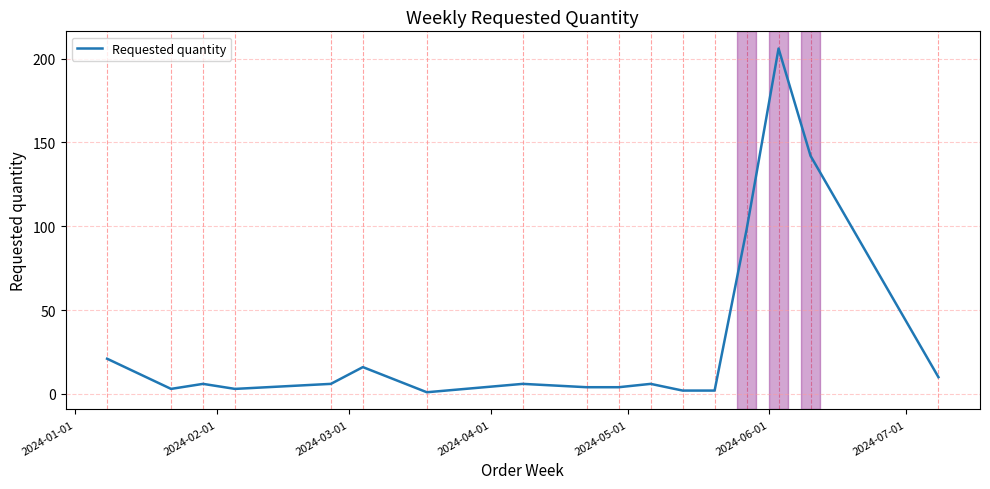

What is the difference between the maximum and minimum values?

205